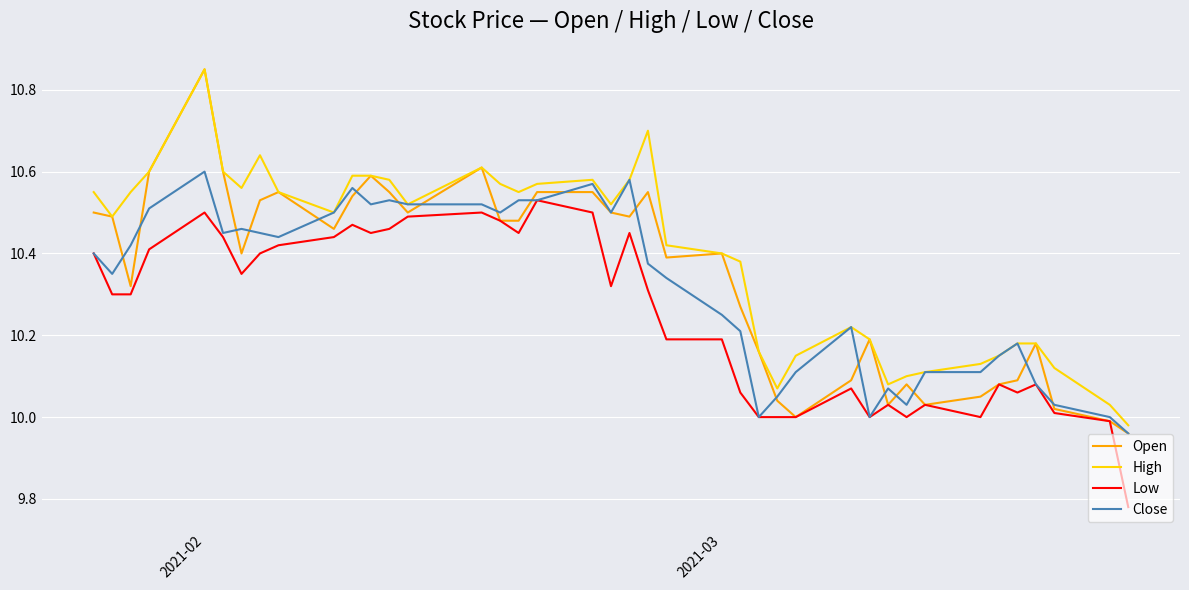

Which series has the largest total across all categories?

High